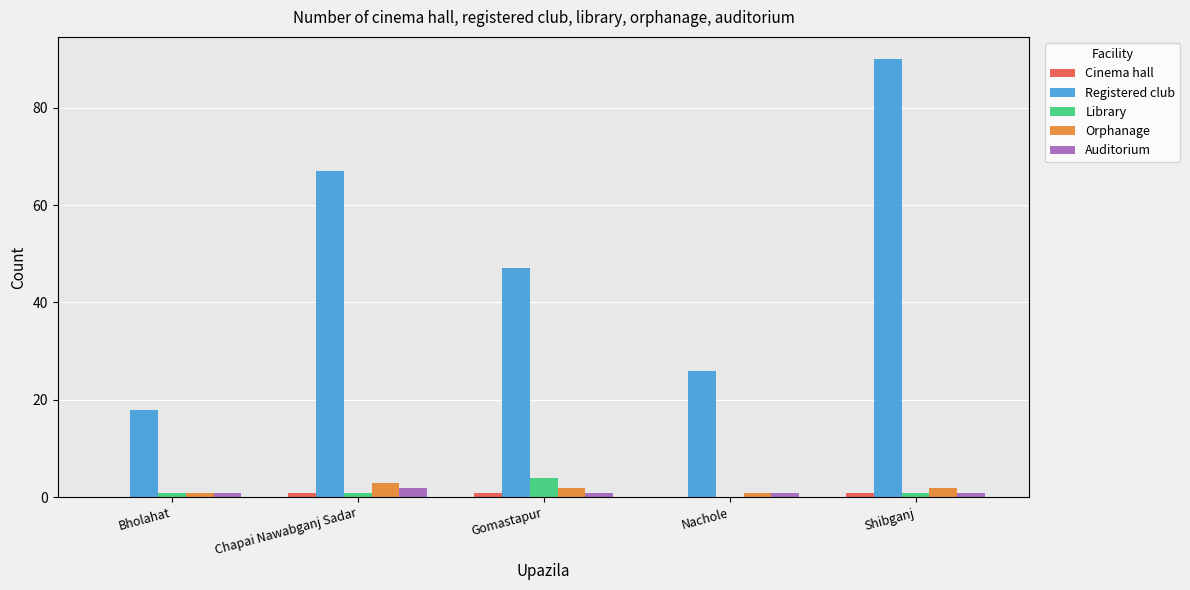

The Cinema hall series shows 1 at Gomastapur. True or false?

True